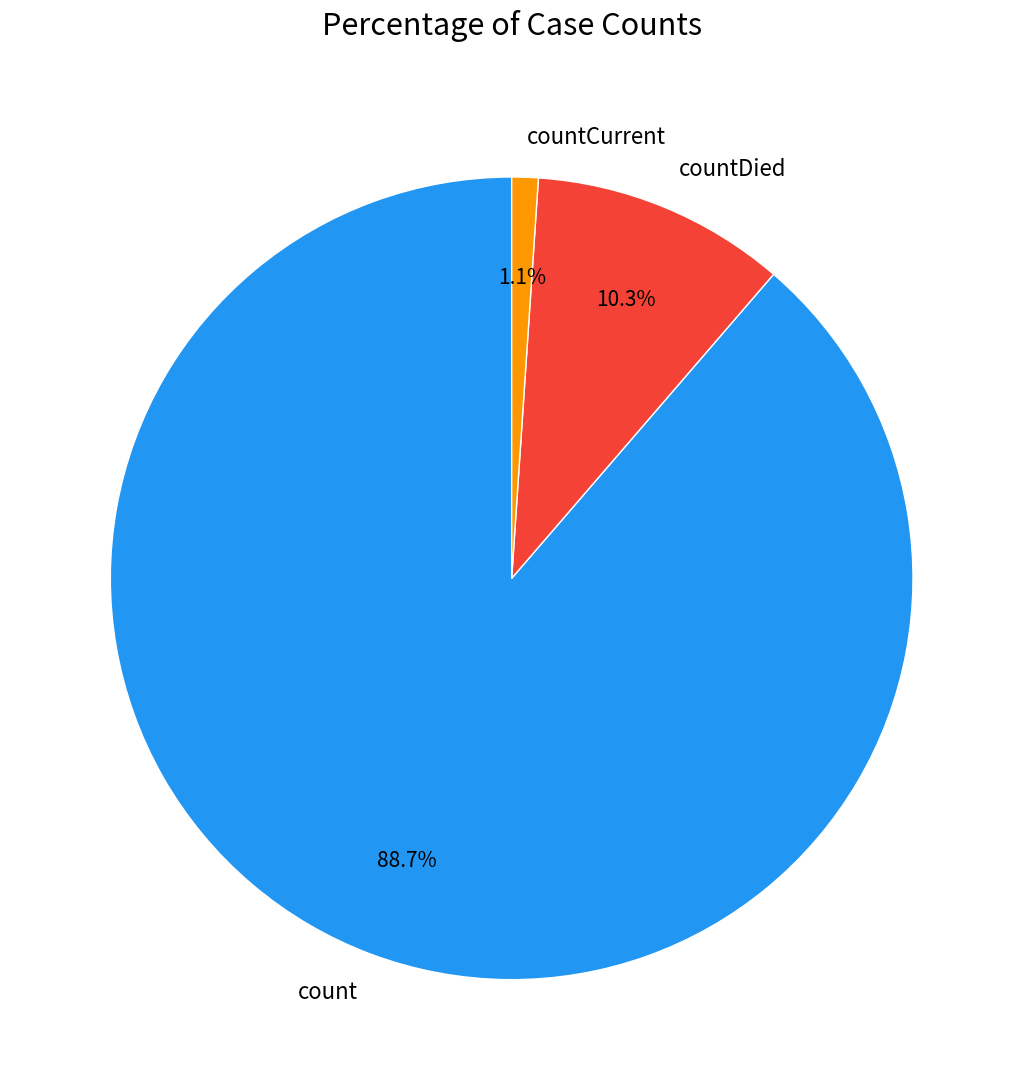

How many segments does this pie chart have?

3